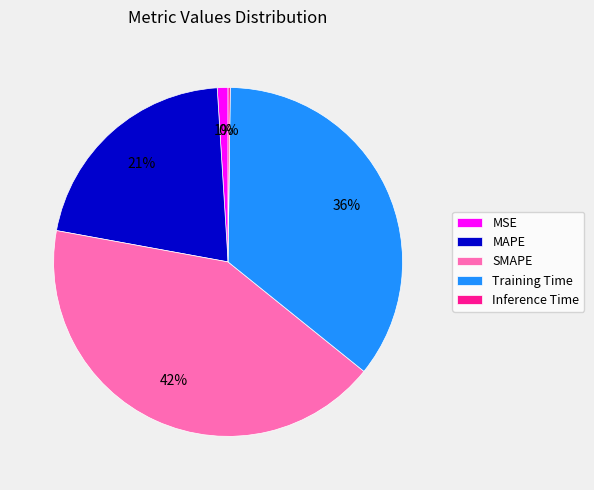

True or false: MSE accounts for 15% of the total.

False